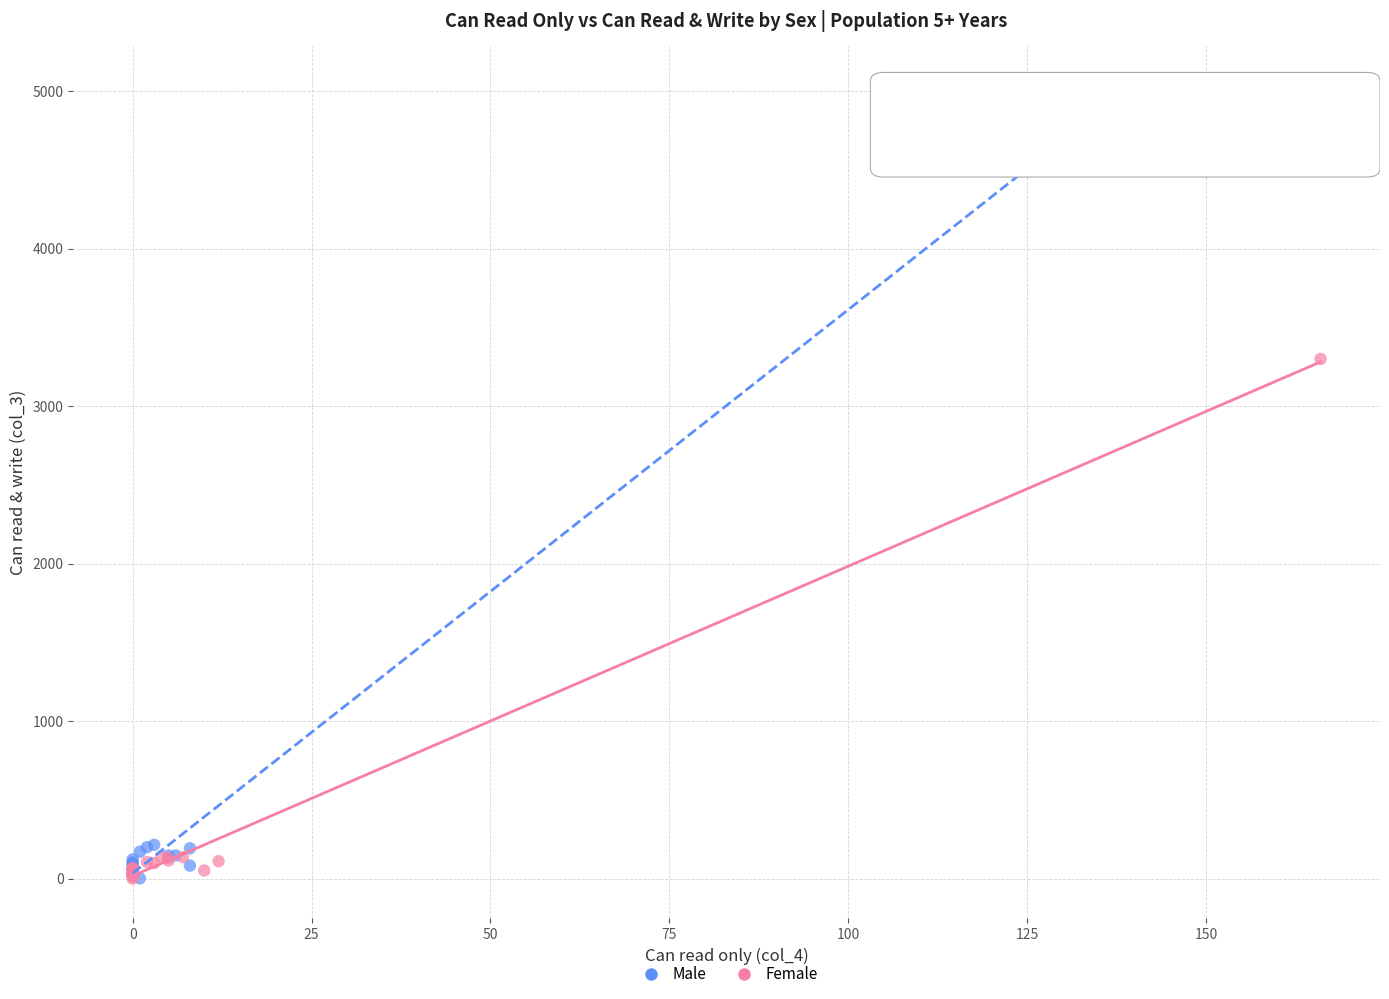

Which series reaches the maximum Y coordinate?

Male